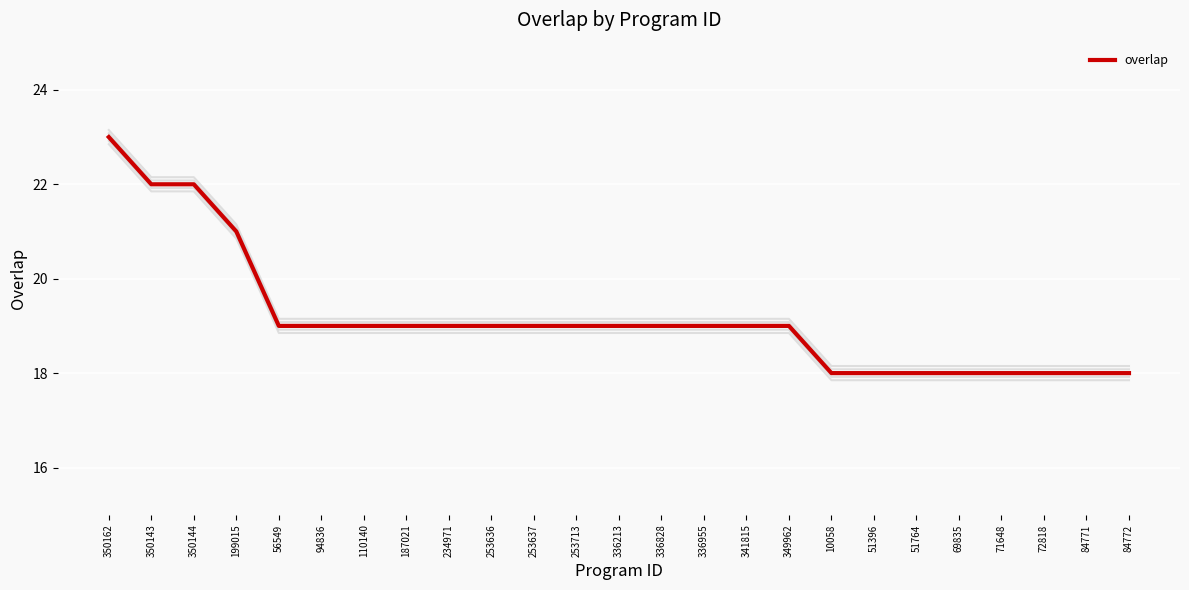

Rank the categories by value from lowest to highest.

10058, 51396, 51764, 69835, 71648, 72818, 84771, 84772, 56549, 94836, 110140, 187021, 234971, 253636, 253637, 253713, 336213, 336828, 336955, 341815, 349962, 199015, 350143, 350144, 350162